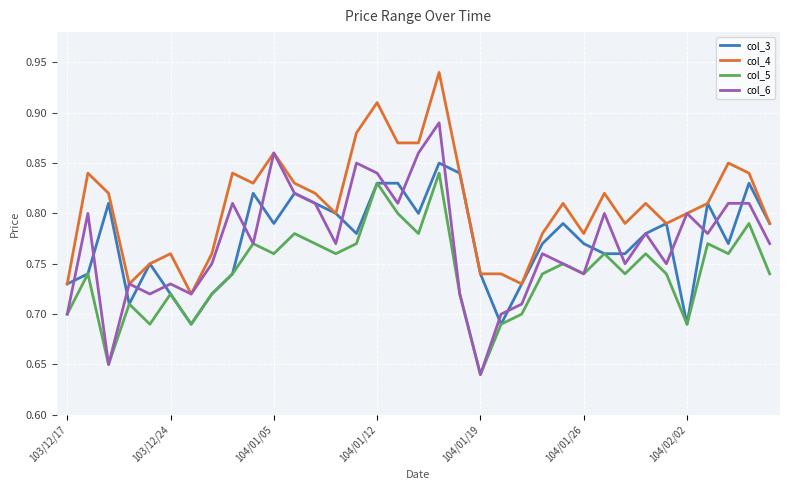

True or false: col_5 and col_4 cross at least once.

False